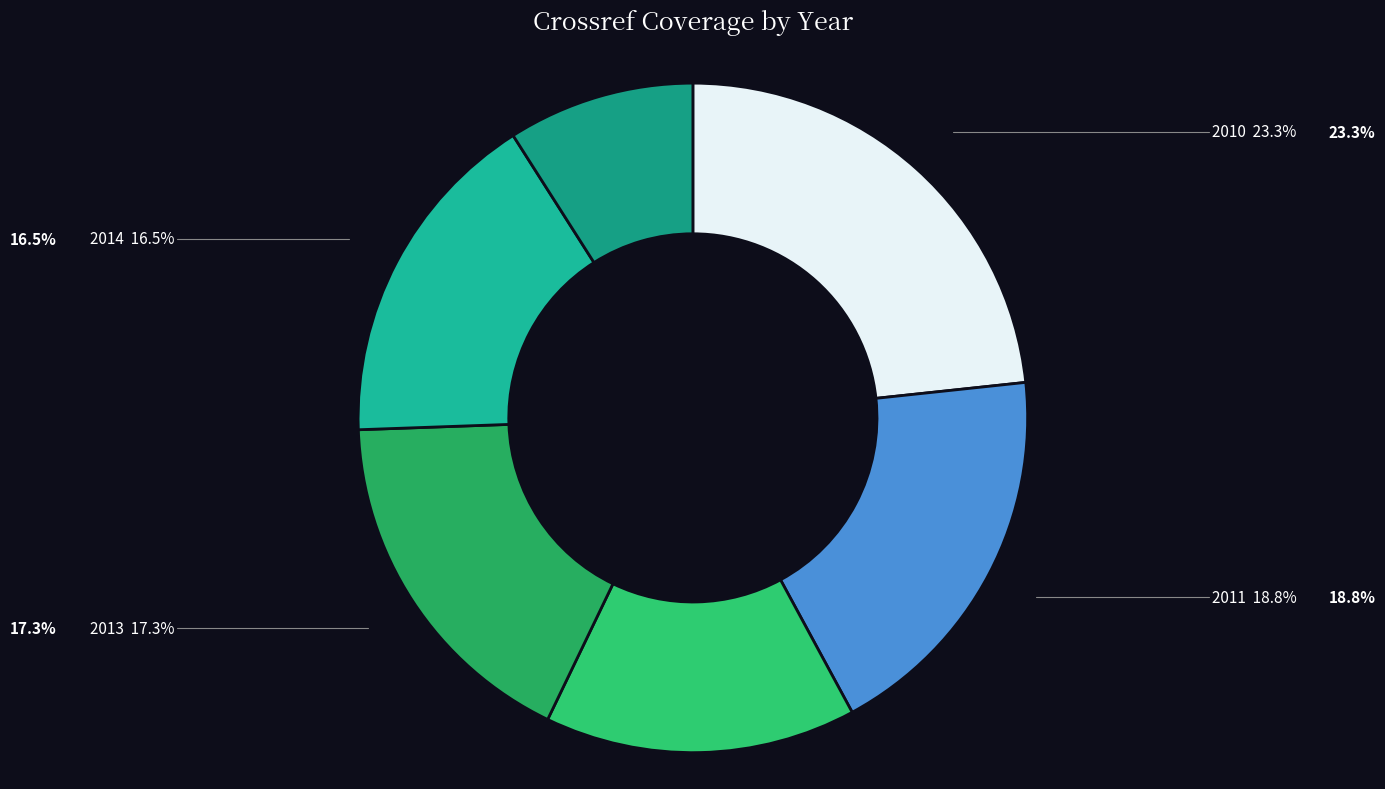

True or false: 2011 accounts for 25% of the total.

False